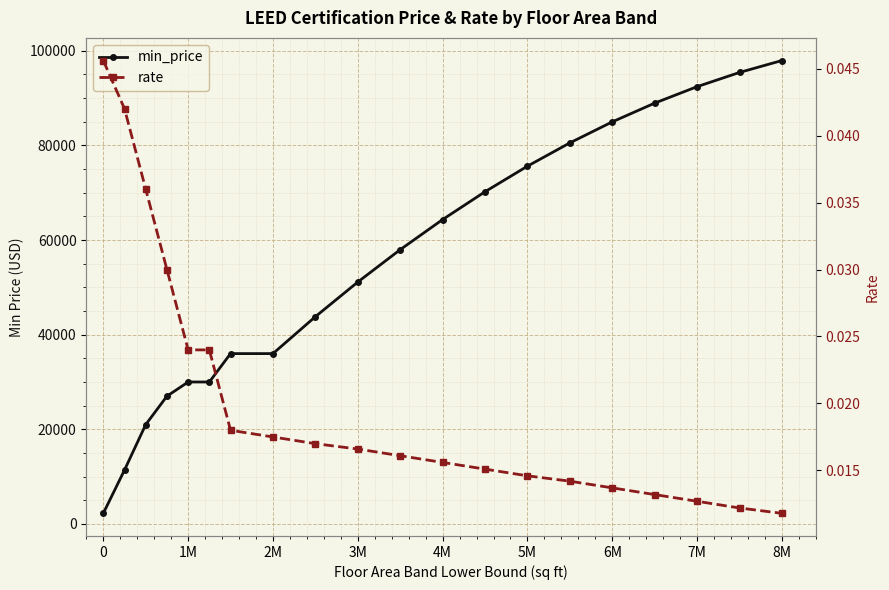

True or false: min_price and rate cross at least once.

False